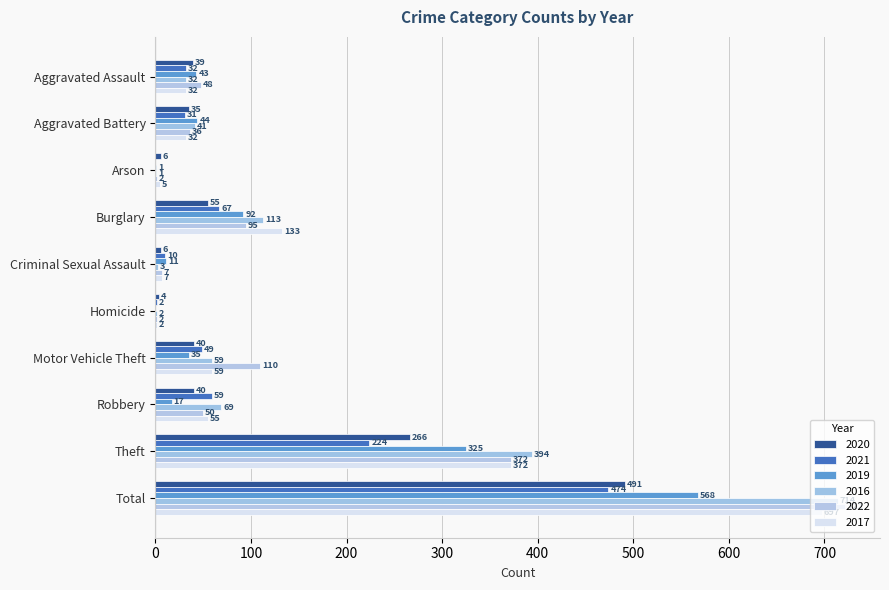

Which category has the highest value in the 2019 series?

Total